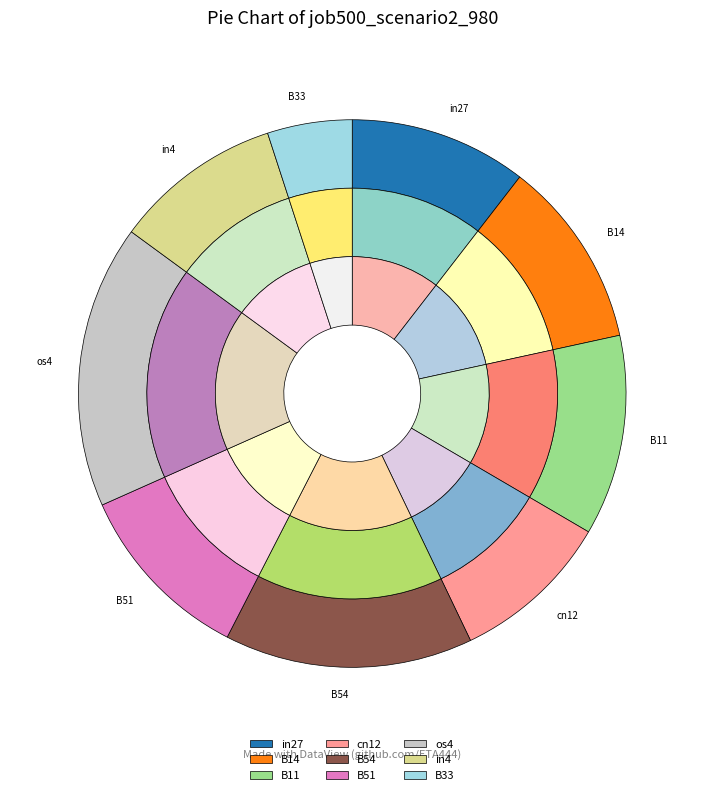

Does any single category account for the majority?

No